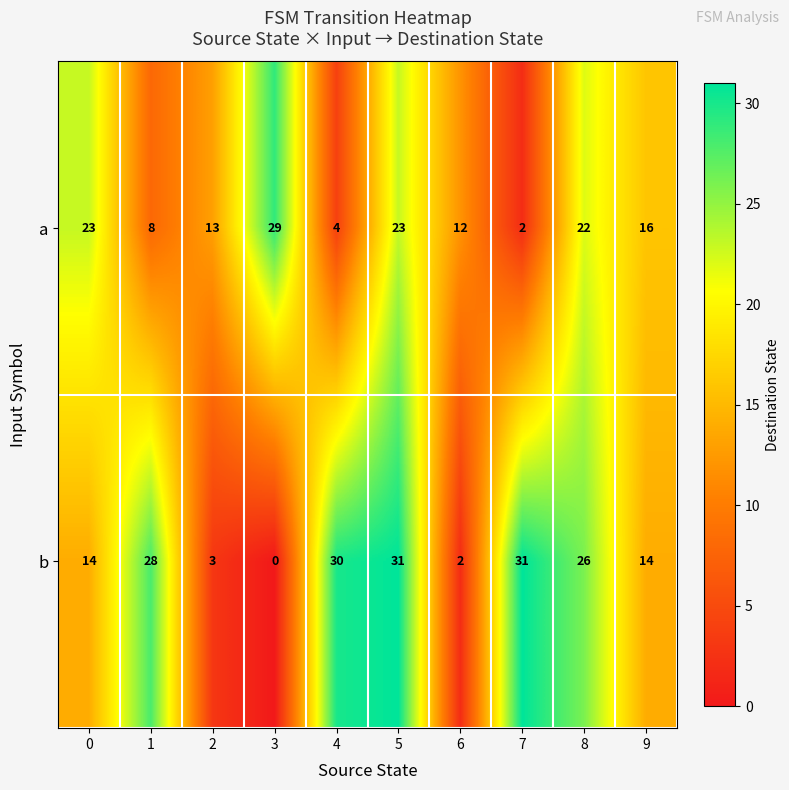

List the series in order of their overall mean, highest first.

b, a